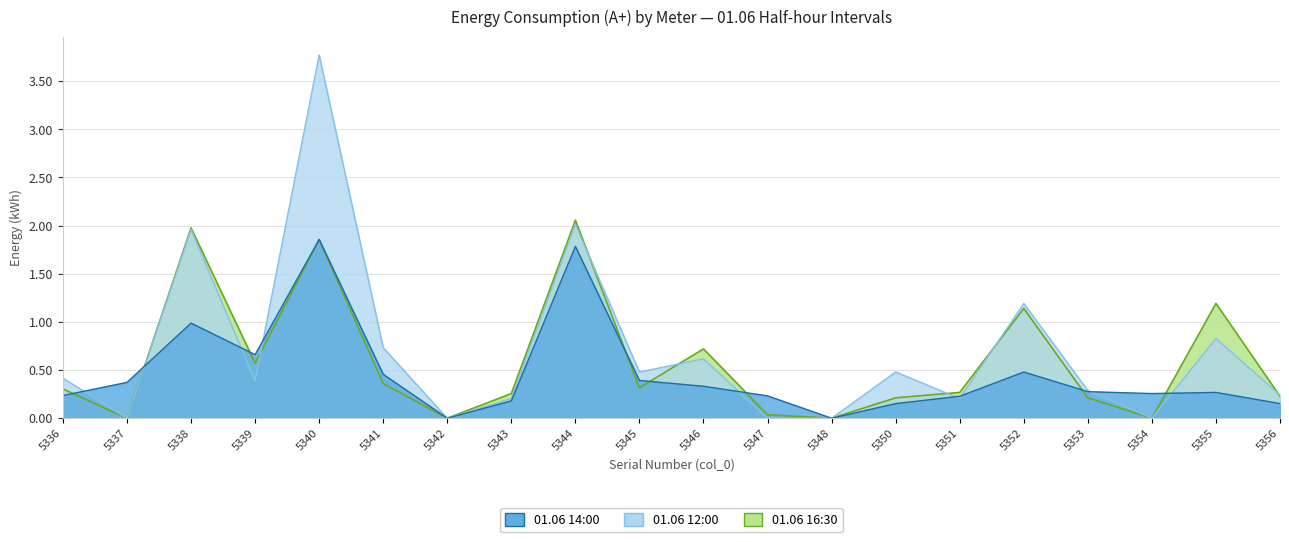

Does the chart display data point markers on the line(s)?

No